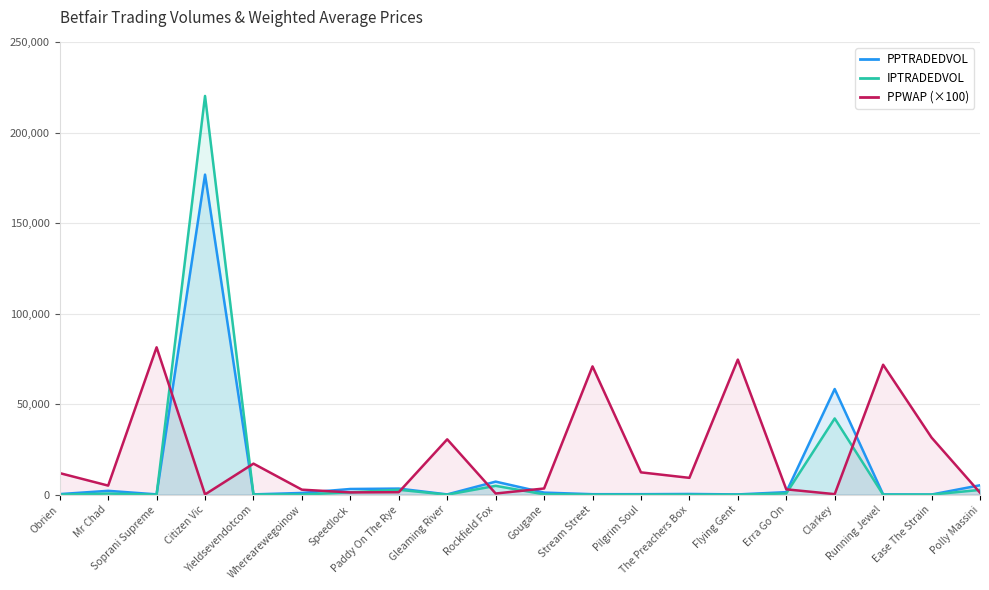

What is the label of the 8th point from the left?

Paddy On The Rye